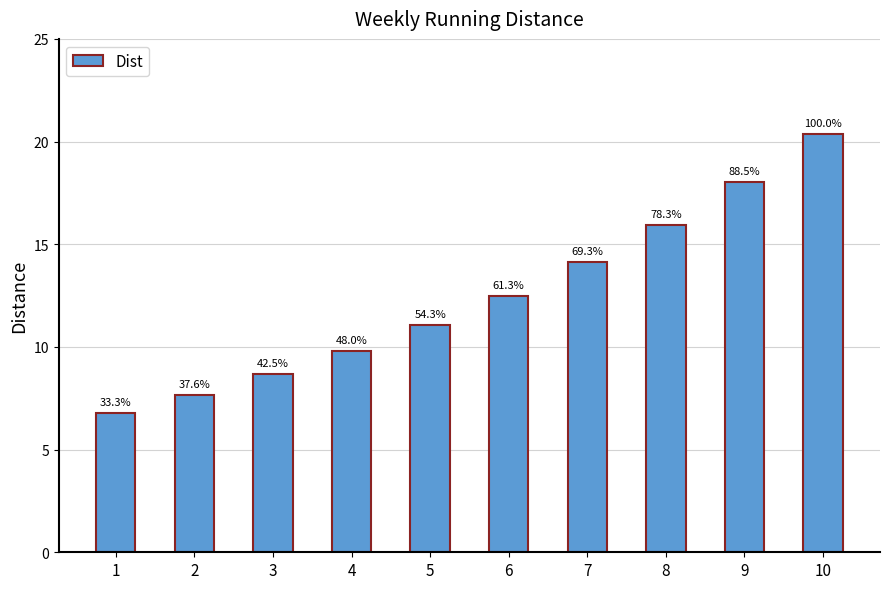

How many bars are there in total?

10